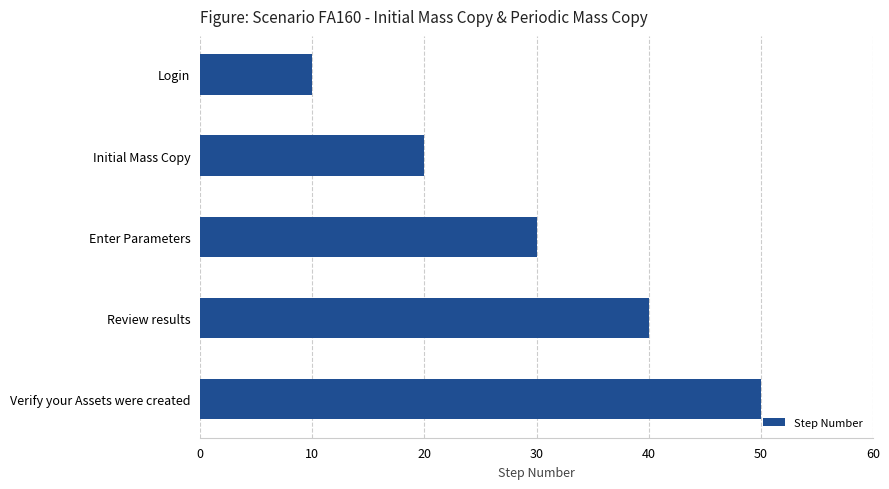

What is the sum of all values?

150